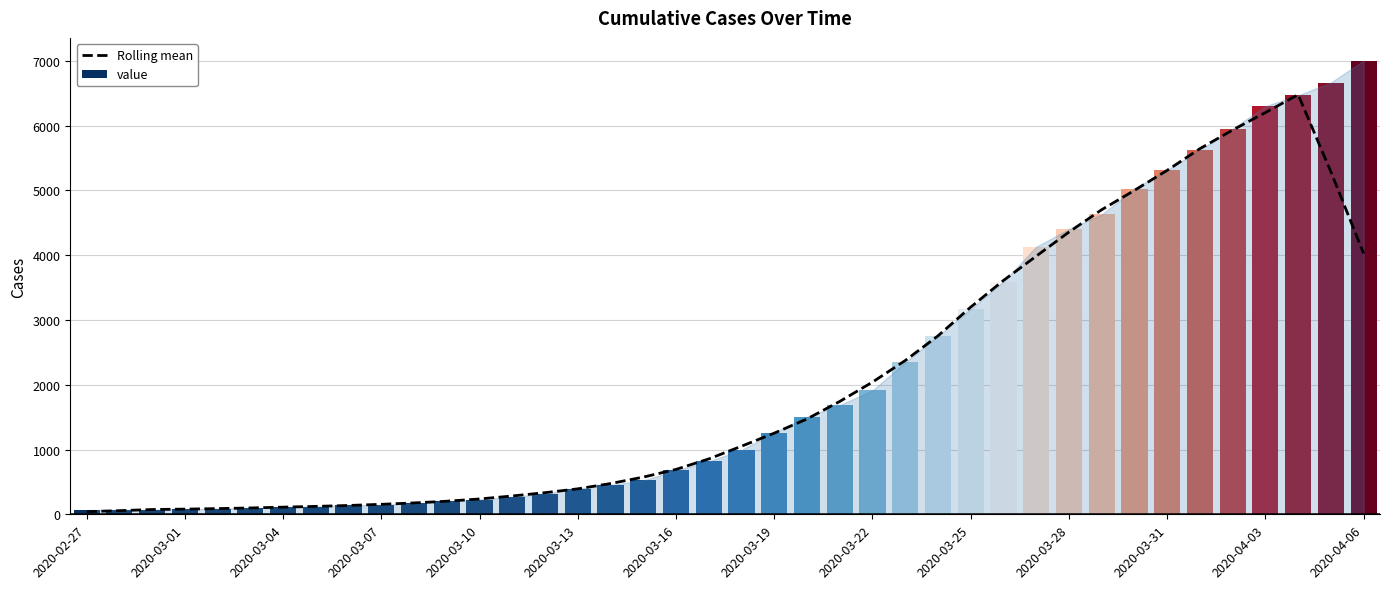

What is the difference between the second highest and second lowest values in the value series?

6597.0